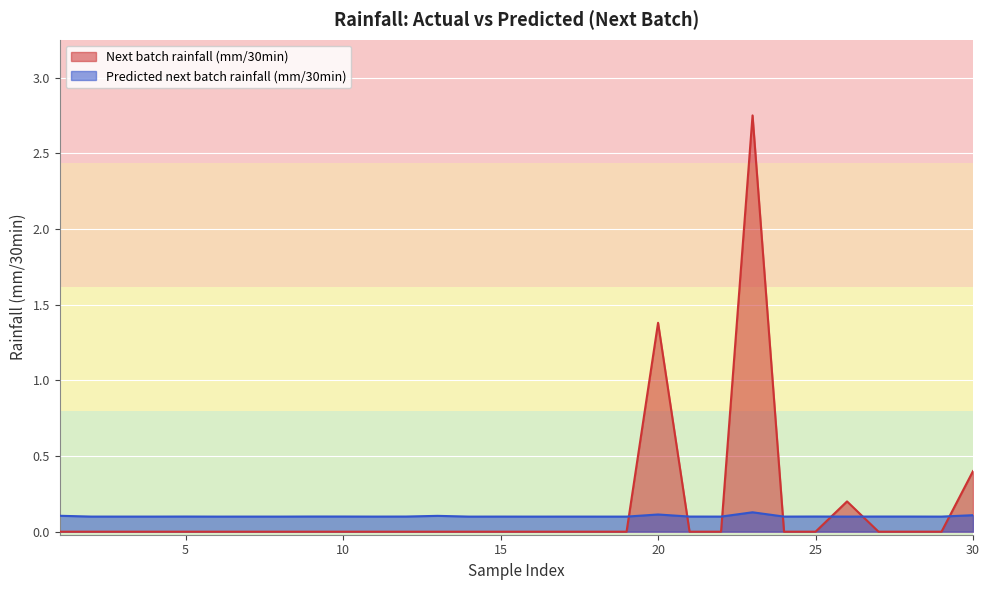

Rank the series at 4 from lowest to highest value.

Next batch rainfall (mm/30min), Predicted next batch rainfall (mm/30min)